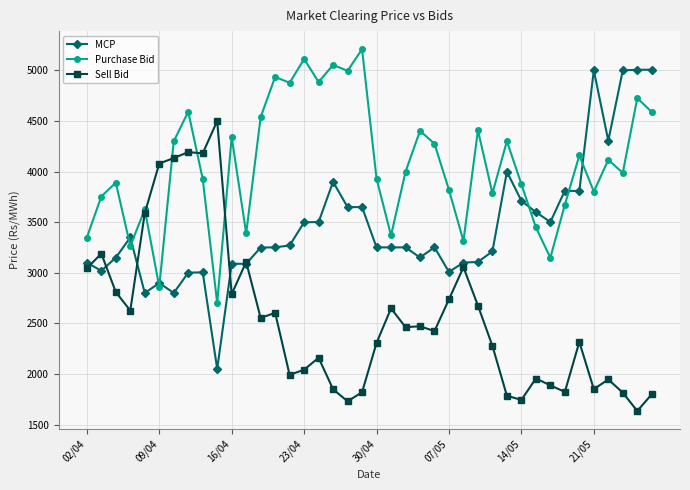

True or false: Purchase Bid has more than 0 points higher than both neighbors.

True